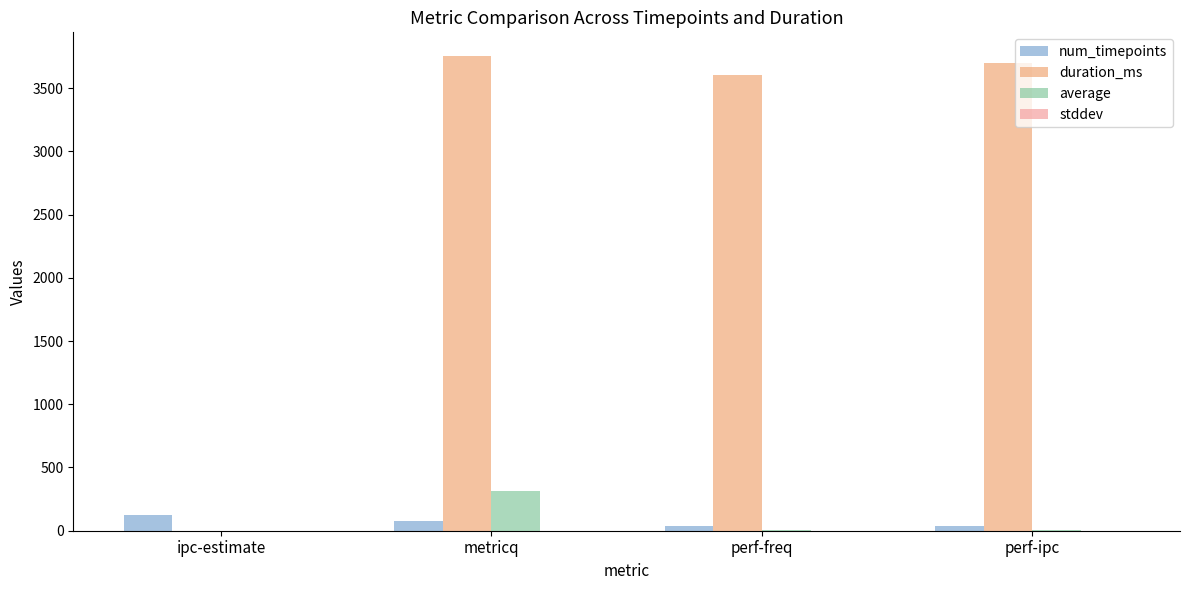

Where is duration_ms nearest to the value 1876?

perf-freq